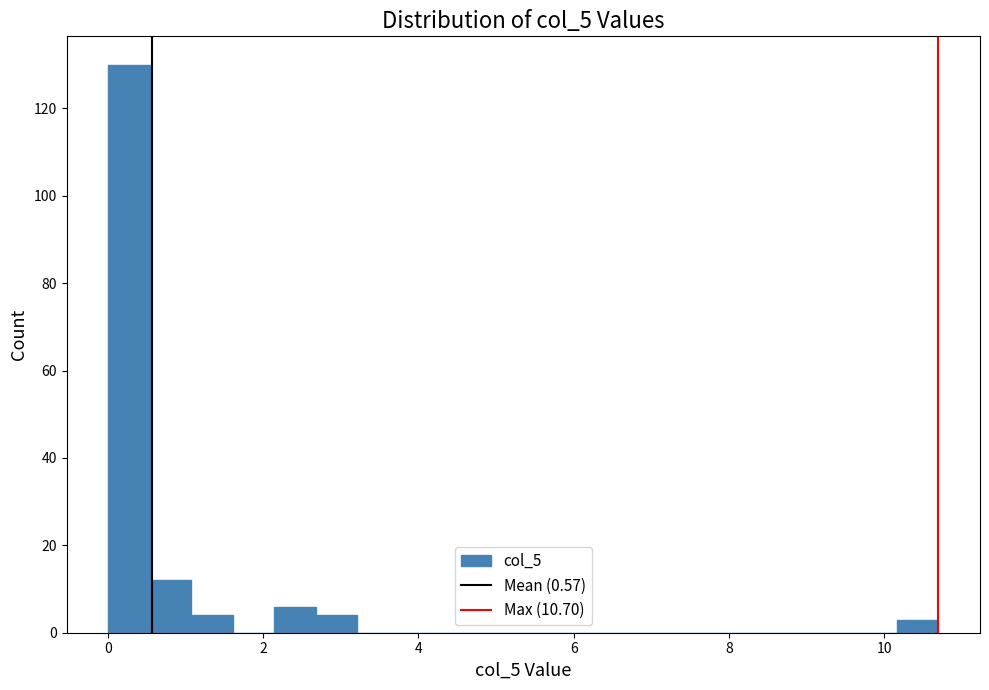

Around what value on the x-axis is the tallest bar? Give the approximate position of its centre, as read against the axis.

0.2